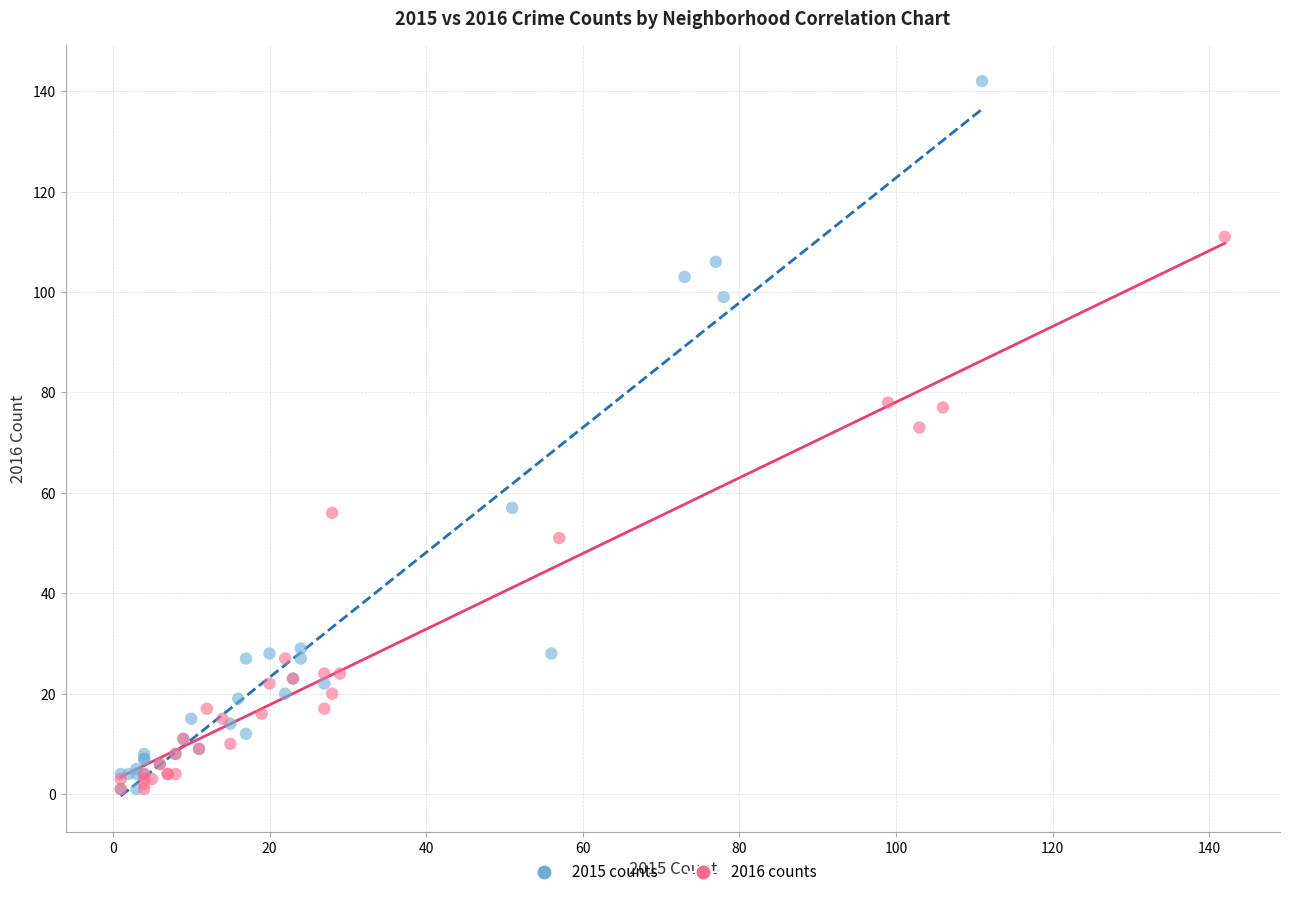

Which series has the widest spread of Y values?

2015 counts